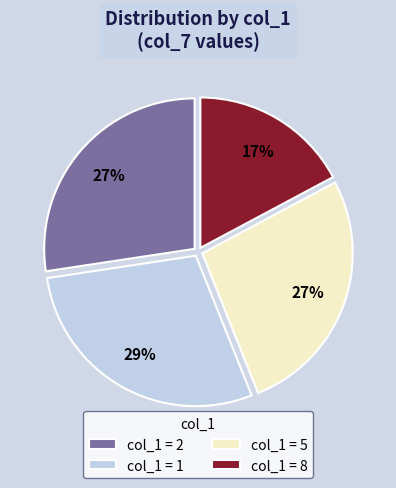

Does col_1 = 2 represent more than half of the total?

No